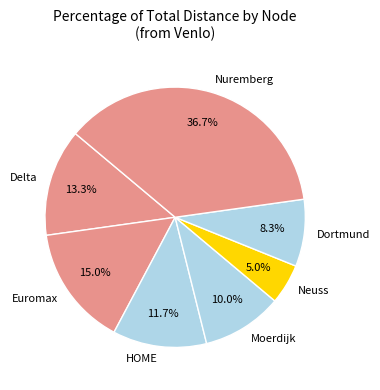

Which slice is the smallest?

Neuss